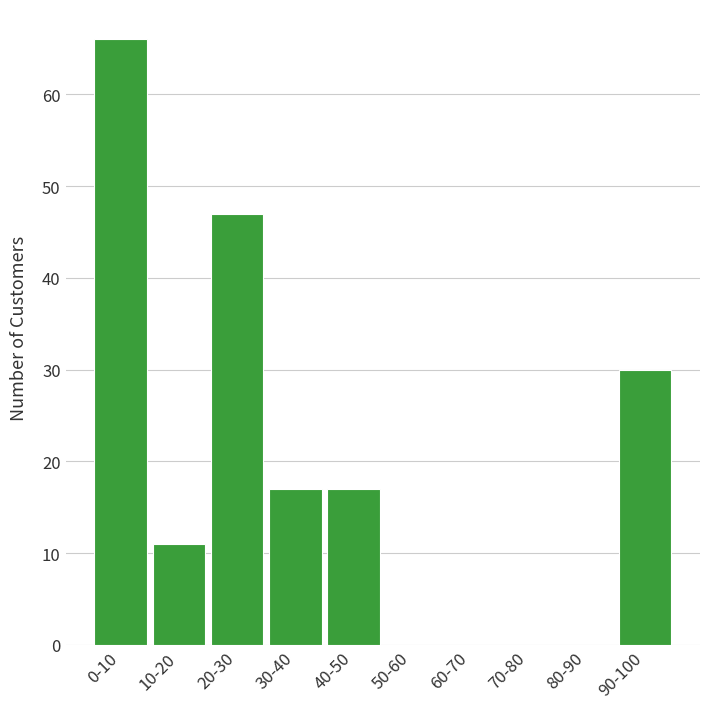

Reading left to right, extract all data points from this chart.

0-10=66	10-20=11	20-30=47	30-40=17	40-50=17	50-60=0	60-70=0	70-80=0	80-90=0	90-100=30